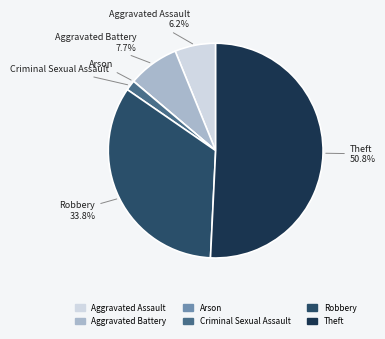

What portion of the pie excludes Aggravated Assault?

93.8%